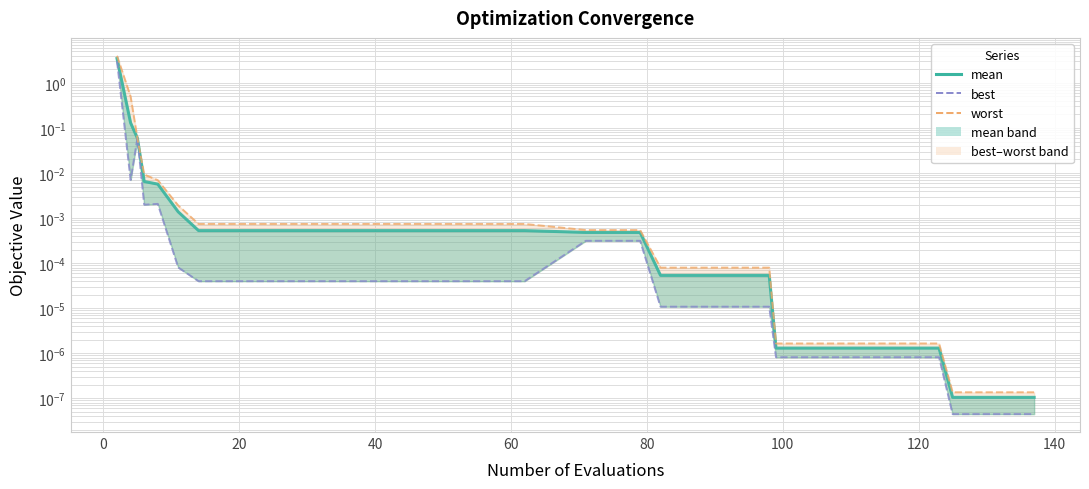

What is the sum of all best values?

3.1